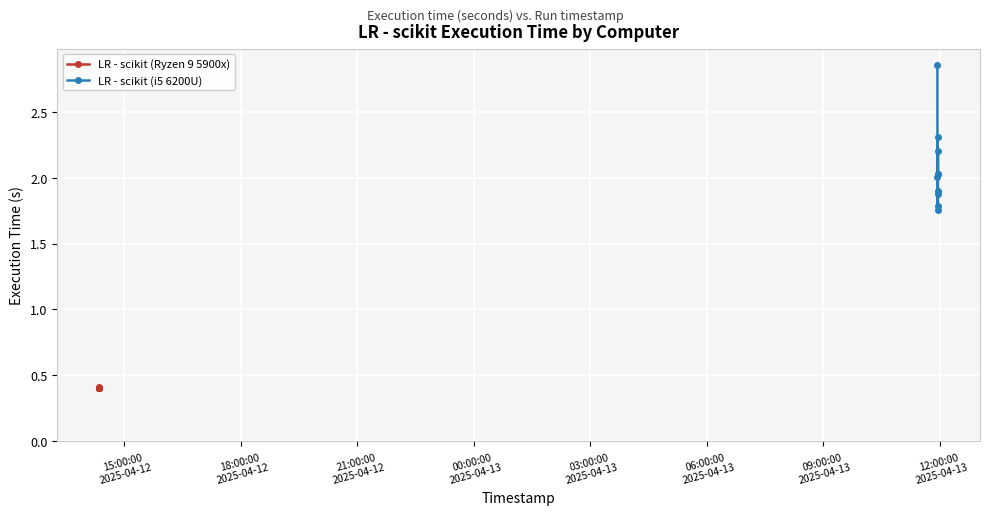

How many interior local valleys does the LR - scikit (i5 6200U) series have?

3